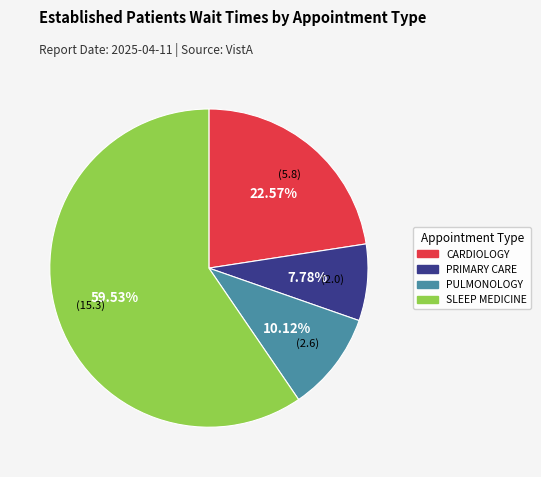

What is the largest slice in the pie chart?

SLEEP MEDICINE